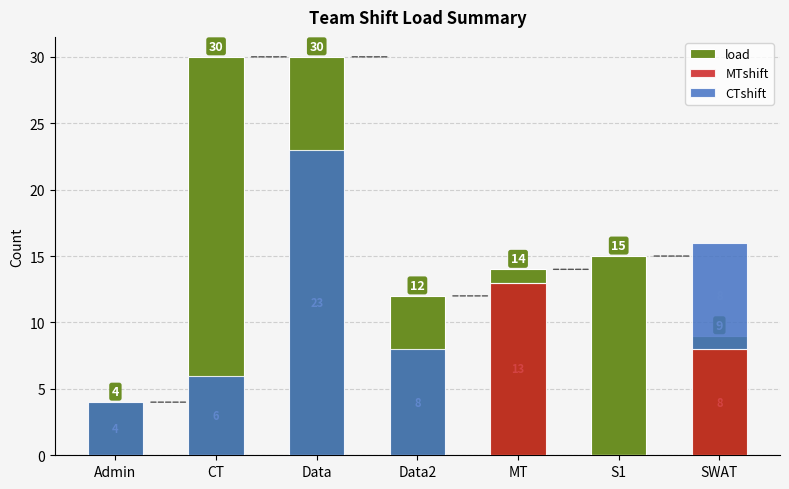

What is the average value of the CTshift series?

7